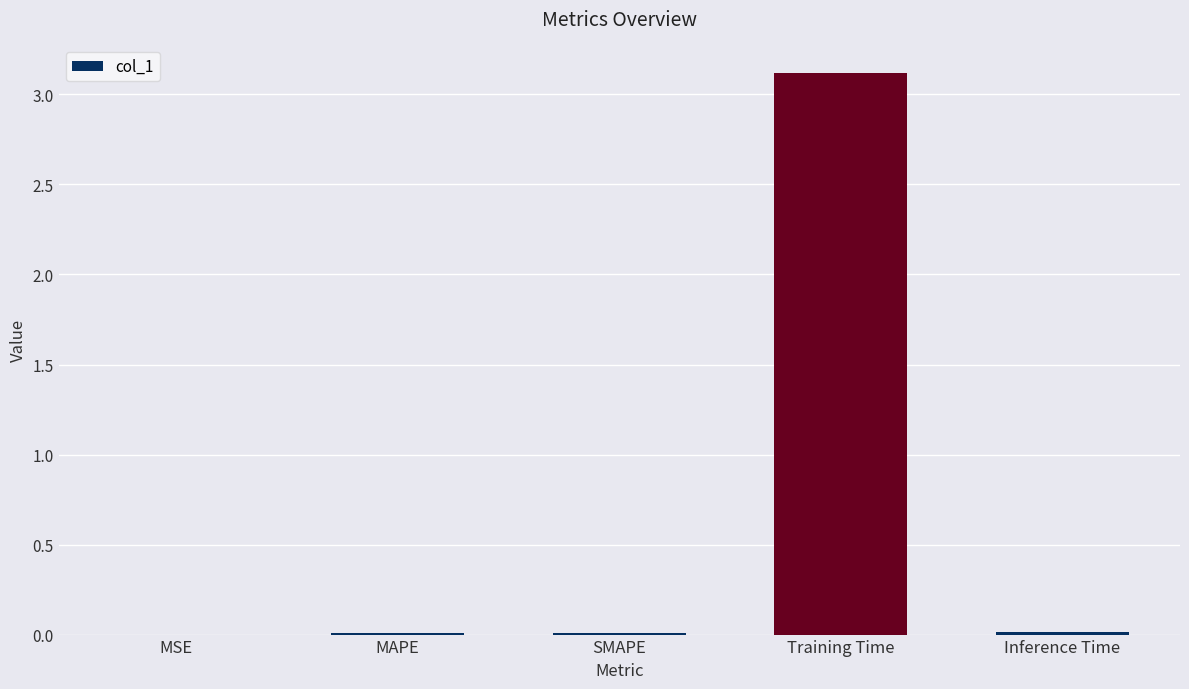

What is the greatest value displayed?

3.1